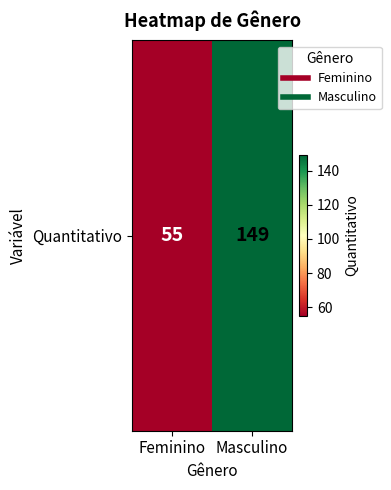

Reading left to right, list all the values displayed in this chart.

55	149